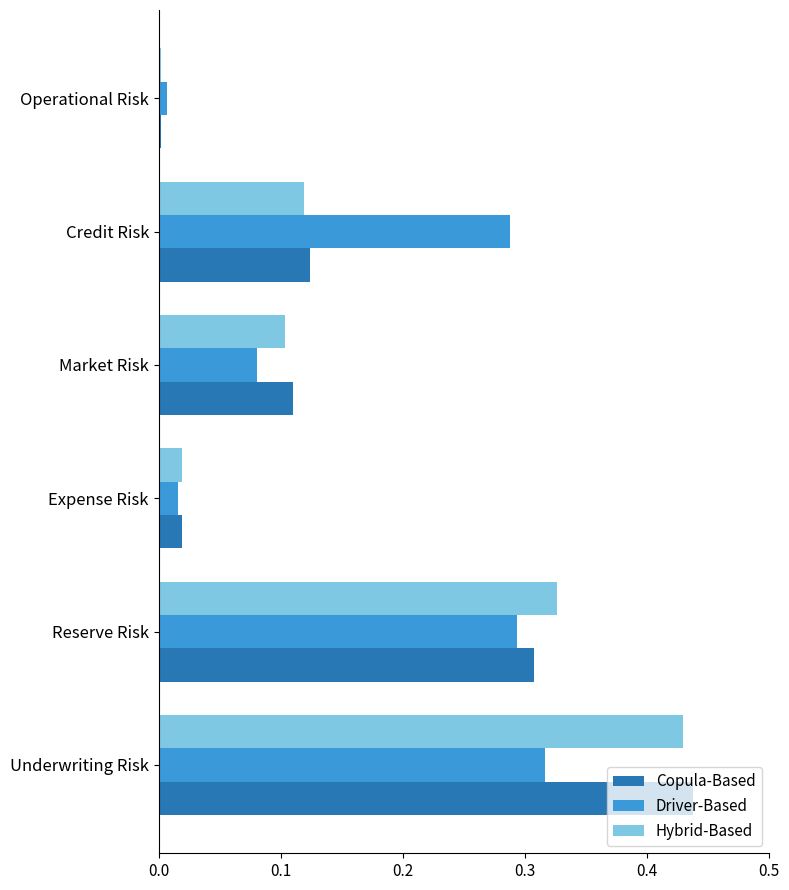

Is it true that Hybrid-Based equals 0.1 at Market Risk?

True